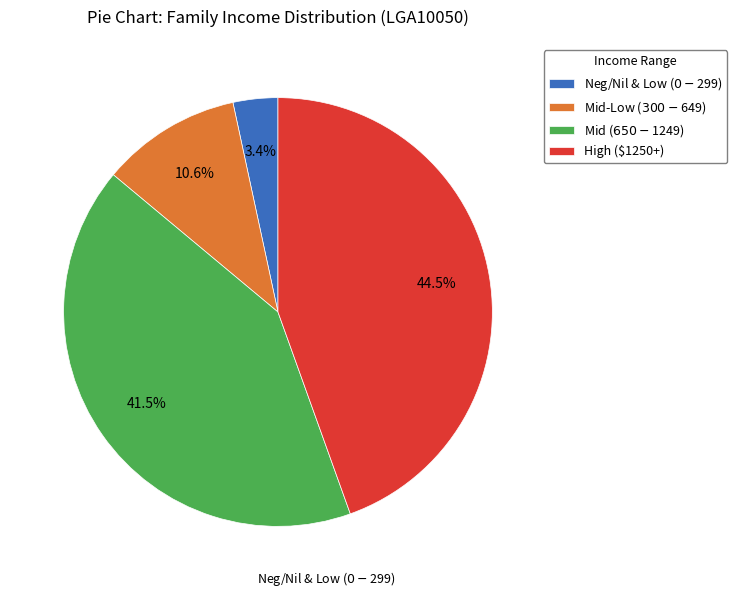

To the nearest percent, what is the difference between the largest and smallest slice percentages?

41%